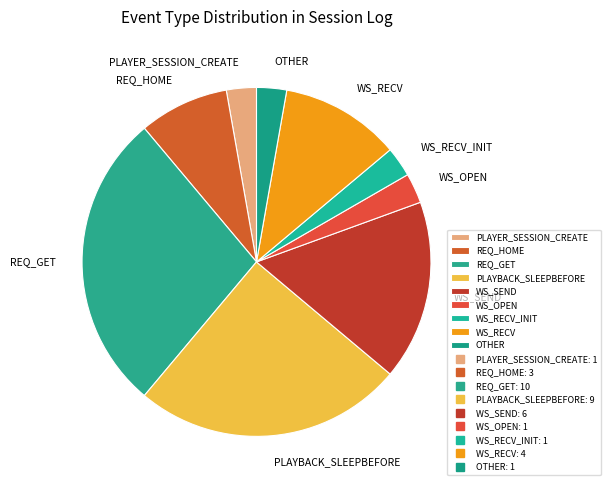

Does REQ_GET account for over 50% of the chart?

No